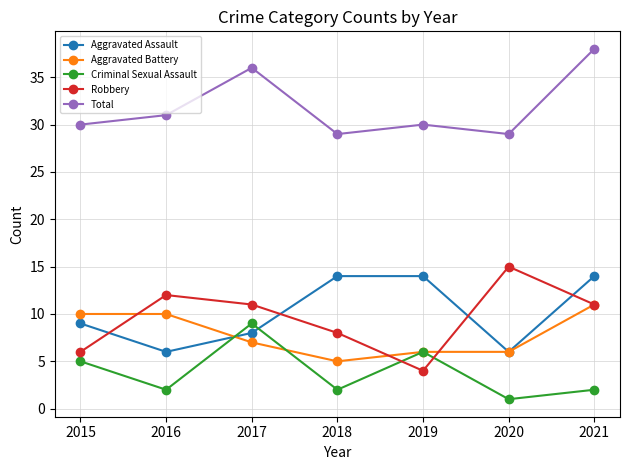

What is the difference between the maximum and minimum values in the Aggravated Battery series?

6